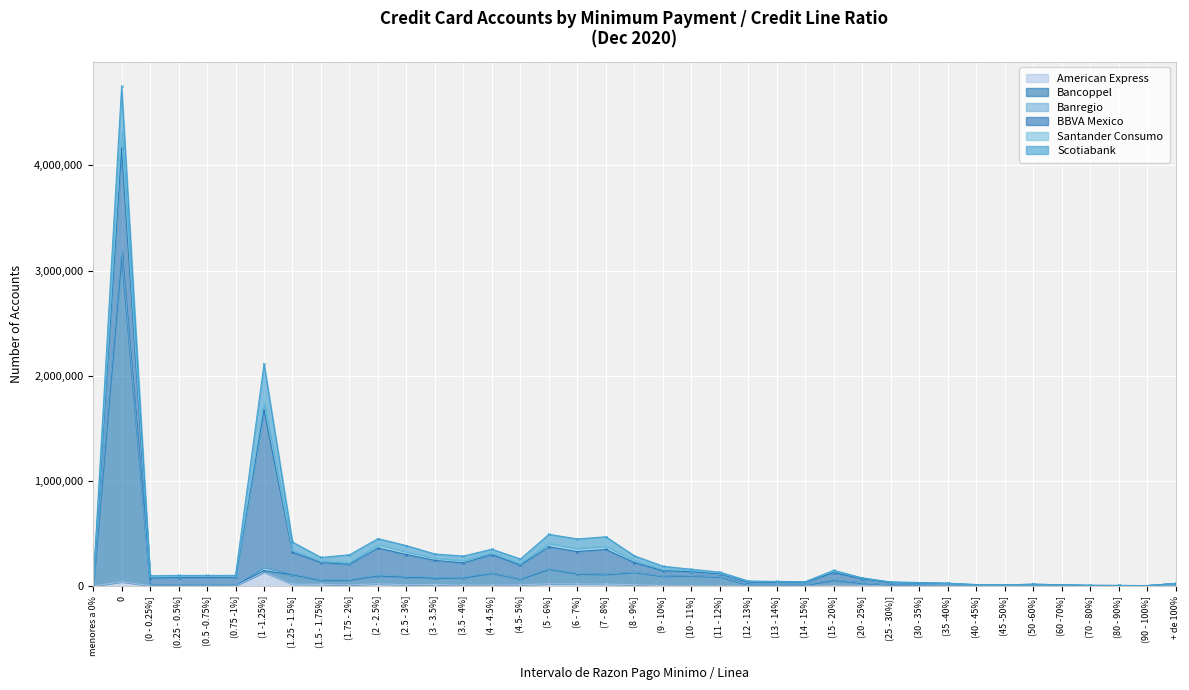

How many values in Banregio are above zero?

38